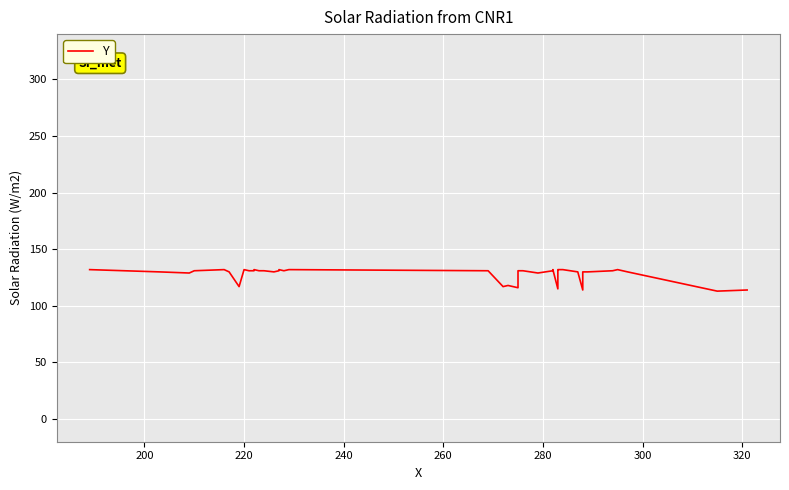

Reading left to right, what are all the values shown in this chart?

132	130	129	131	132	130	117	132	131	131	132	131	131	130	131	132	131	132	131	117	118	116	131	131	129	131	132	115	131	132	132	130	114	130	130	131	132	130	113	114